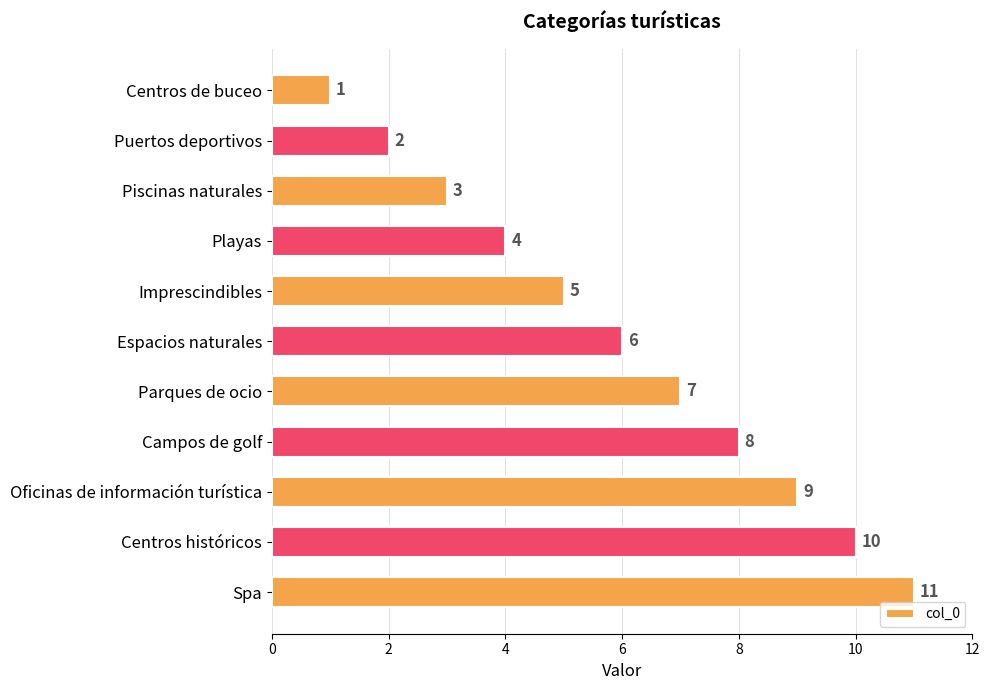

List the labels in order of value, largest first.

Spa, Centros históricos, Oficinas de información turística, Campos de golf, Parques de ocio, Espacios naturales, Imprescindibles, Playas, Piscinas naturales, Puertos deportivos, Centros de buceo